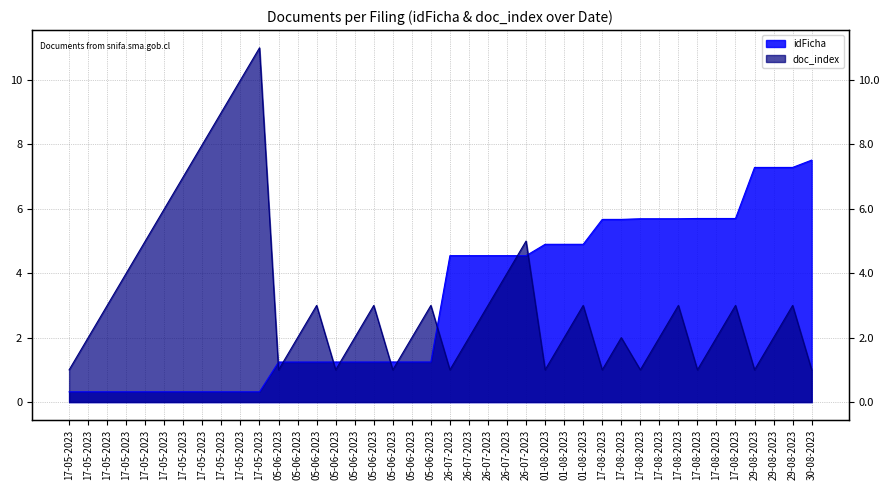

What are all the series names shown in the legend?

idFicha, doc_index